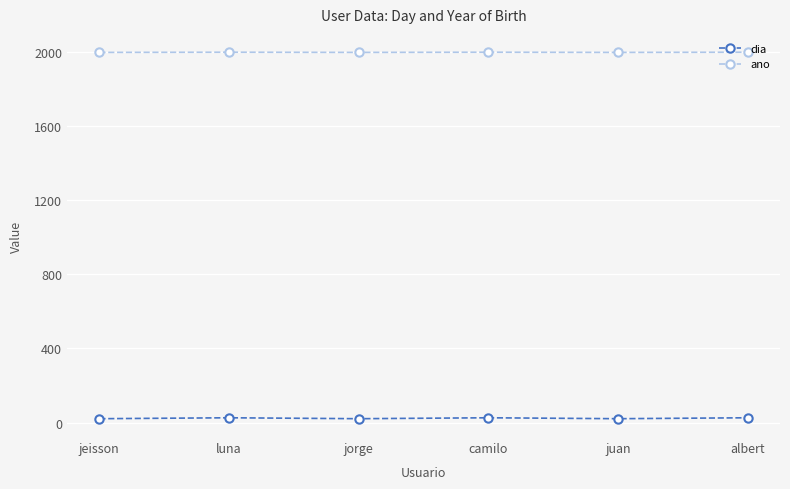

What is the difference between the second highest and second lowest values in the dia series?

5